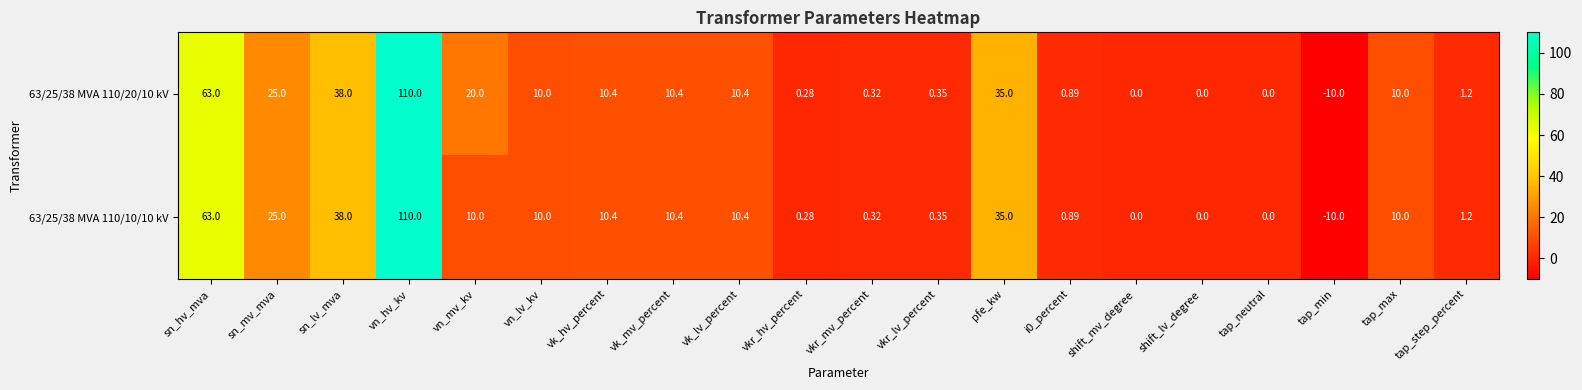

At which label is 63/25/38 MVA 110/10/10 kV closest to 50?

sn_lv_mva